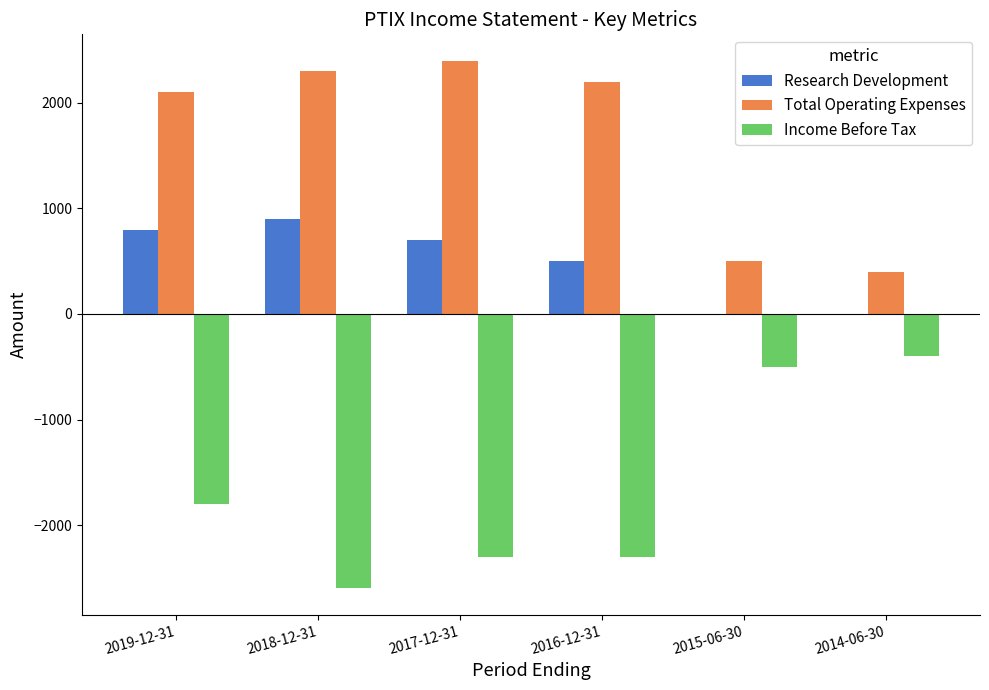

Which series has the largest total across all categories?

Total Operating Expenses